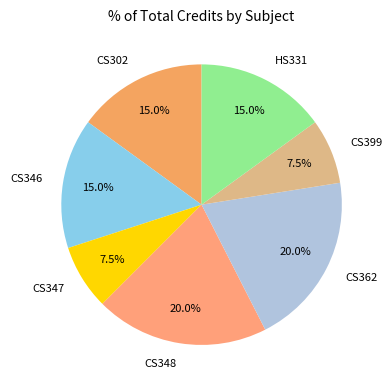

To the nearest percent, what percentage of the pie is HS331?

15%